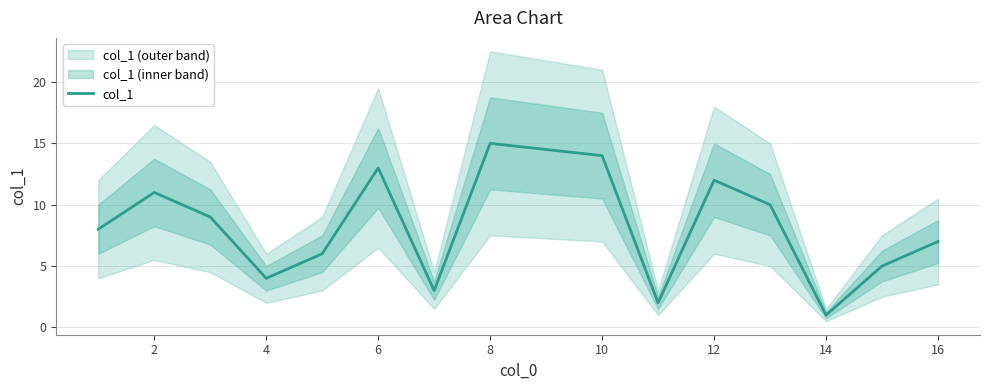

Is this an area chart (filled region under the line)?

No